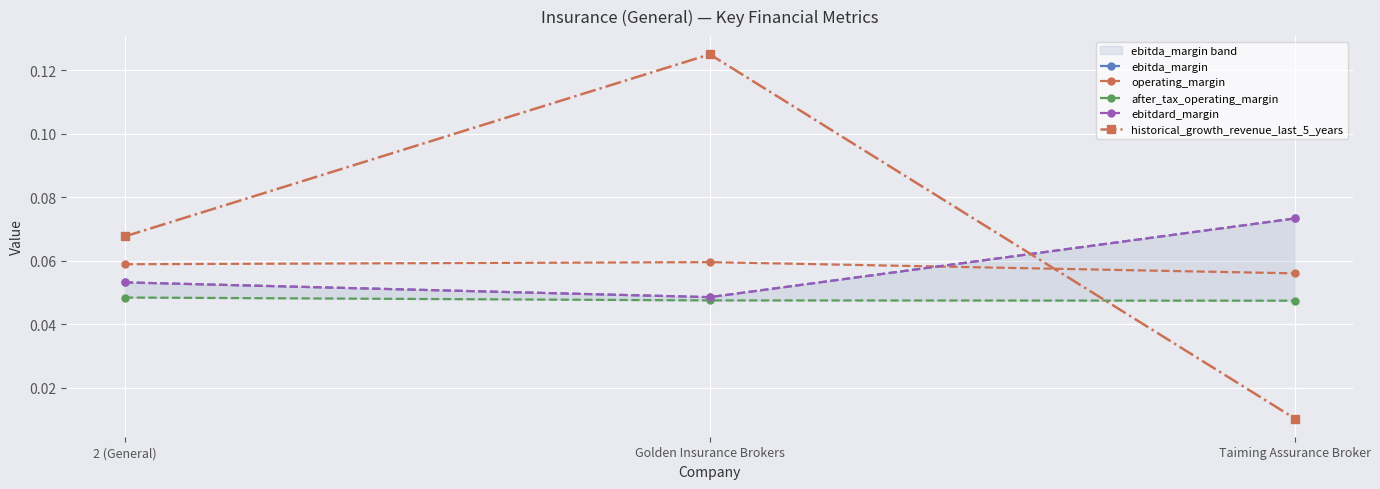

Does the chart display data point markers on the line(s)?

Yes